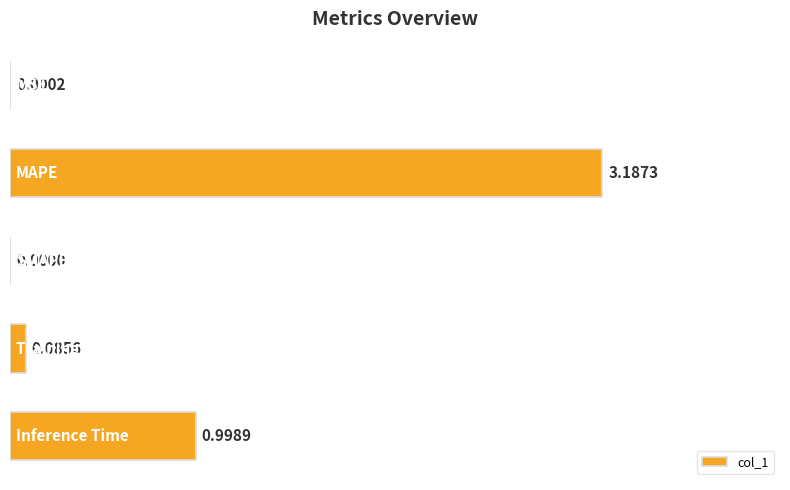

What is the sum of all values?

1.3